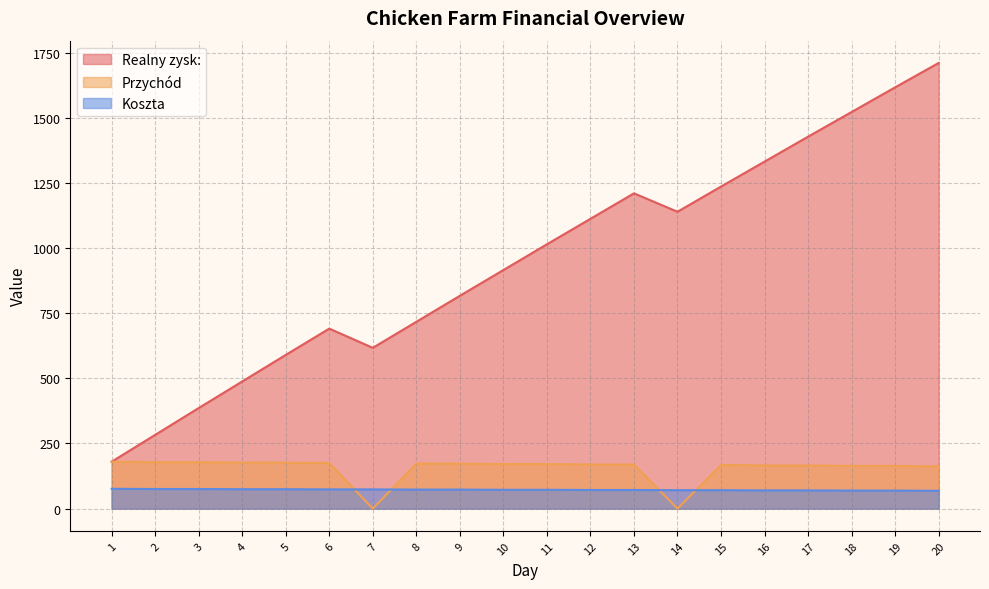

Reading left to right, what are all the values shown in this chart?

Realny zysk:: 1=180.0	2=283.0	3=385.9	4=487.8	5=589.8	6=690.6	7=616.9	8=716.8	9=816.6	10=915.4	11=1014.2	12=1112.0	13=1209.7	14=1139.0	15=1235.8	16=1331.4	17=1427.1	18=1521.8	19=1616.4	20=1710.0
Przychód: 1=180.0	2=178.2	3=178.2	4=176.4	5=176.4	6=174.6	7=0.0	8=172.8	9=172.8	10=171.0	11=171.0	12=169.2	13=169.2	14=0.0	15=167.4	16=165.6	17=165.6	18=163.8	19=163.8	20=162.0
Koszta: 1=76.0	2=75.2	3=75.2	4=74.5	5=74.5	6=73.7	7=73.7	8=73.0	9=73.0	10=72.2	11=72.2	12=71.4	13=71.4	14=70.7	15=70.7	16=69.9	17=69.9	18=69.2	19=69.2	20=68.4